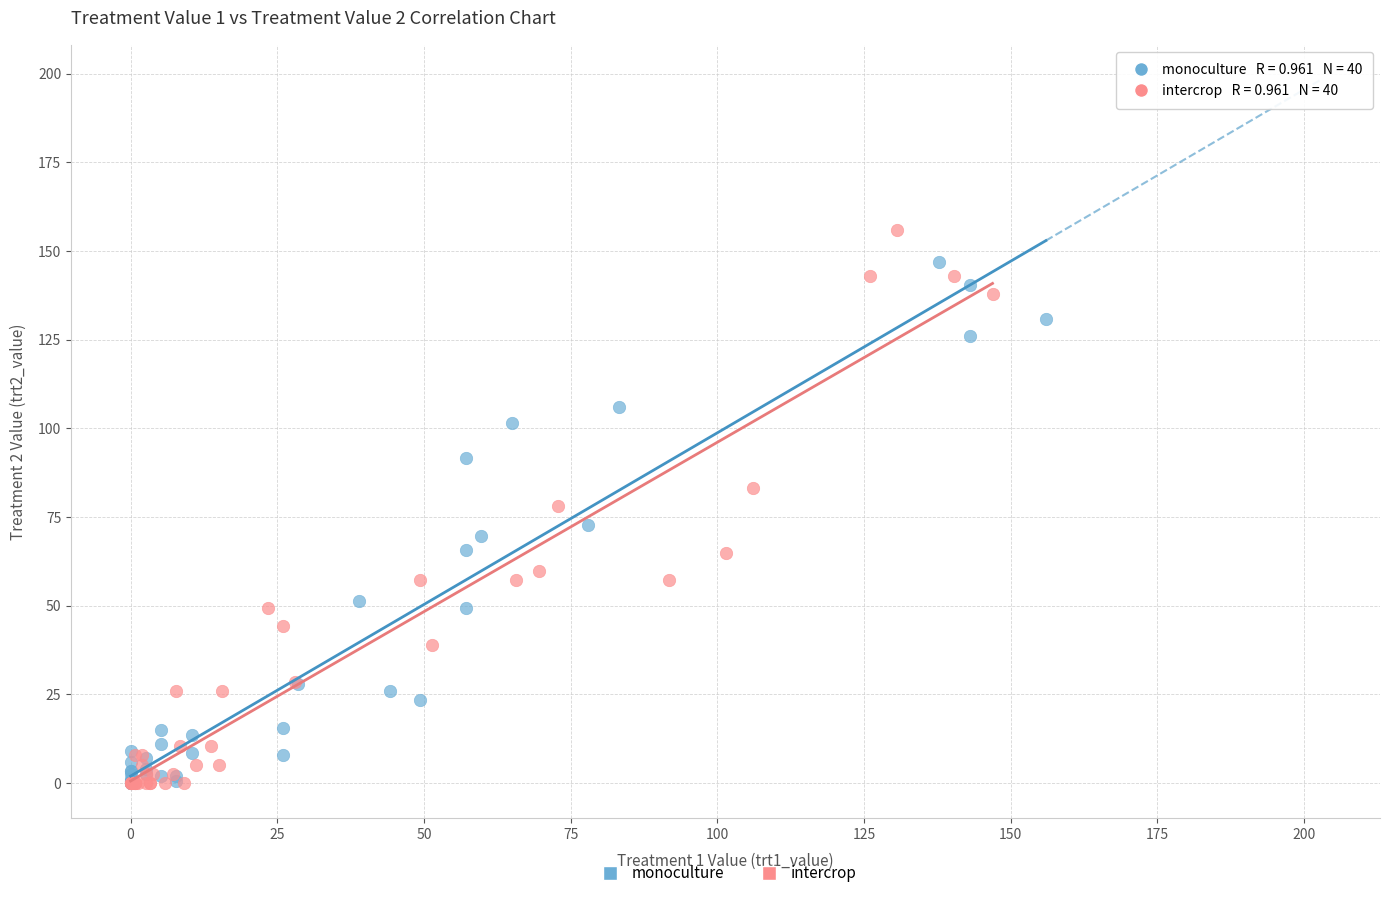

What are all the series names shown in the legend?

monoculture, intercrop